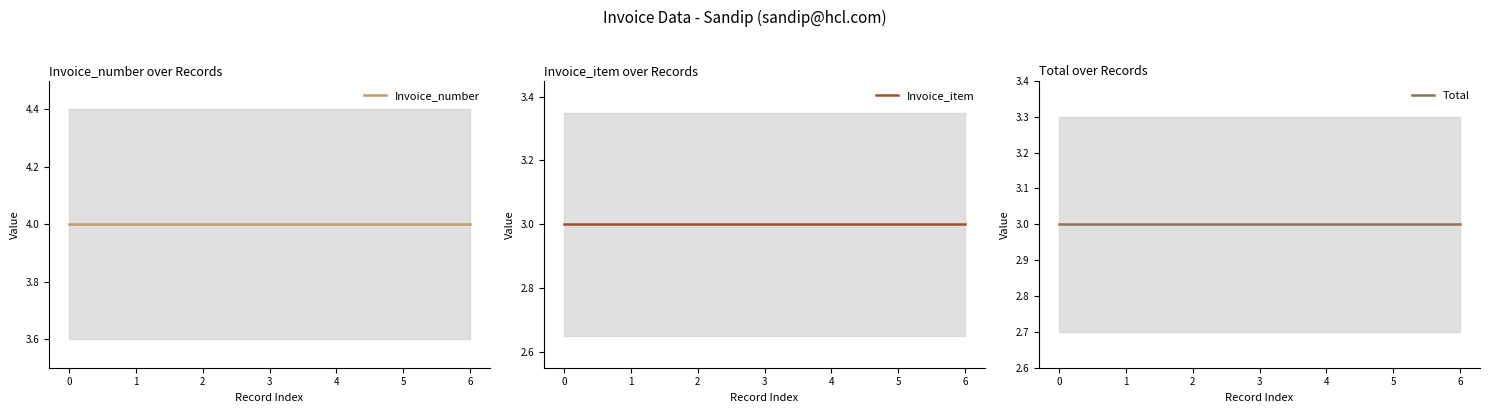

What are all the series names shown in the legend?

Invoice_number, Invoice_item, Total